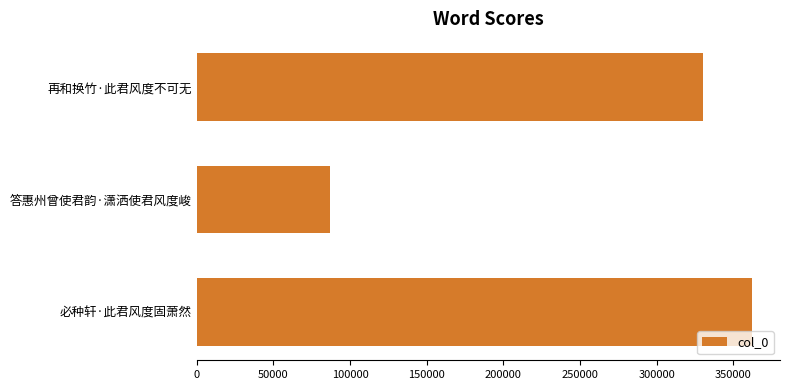

How many data points are less than 330480?

1